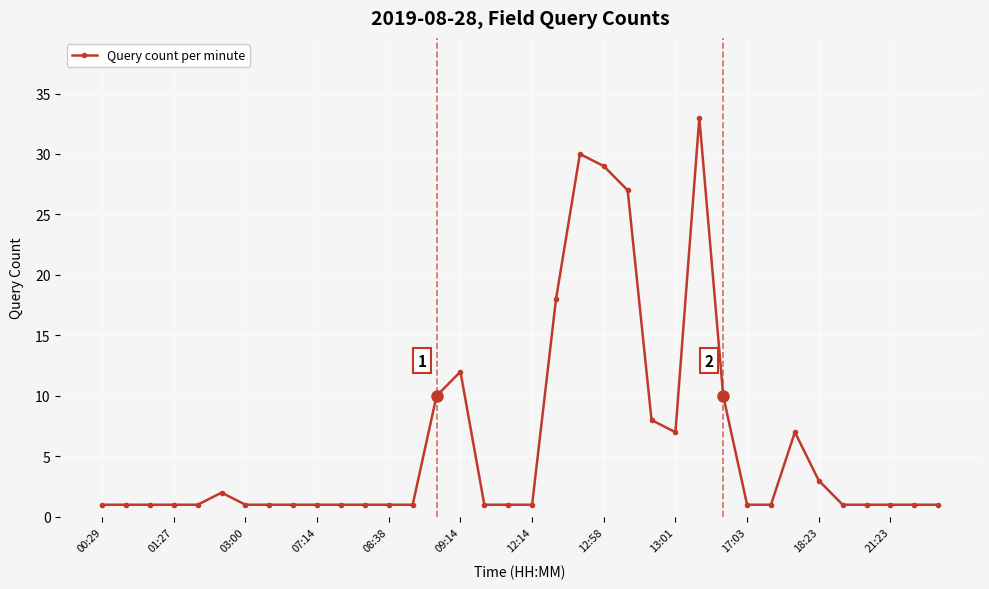

What is the difference between the maximum and second lowest values?

32